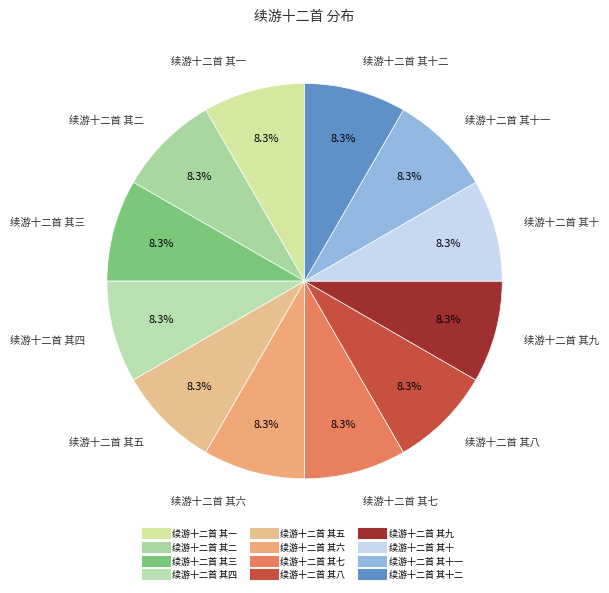

How many segments does this pie chart have?

12